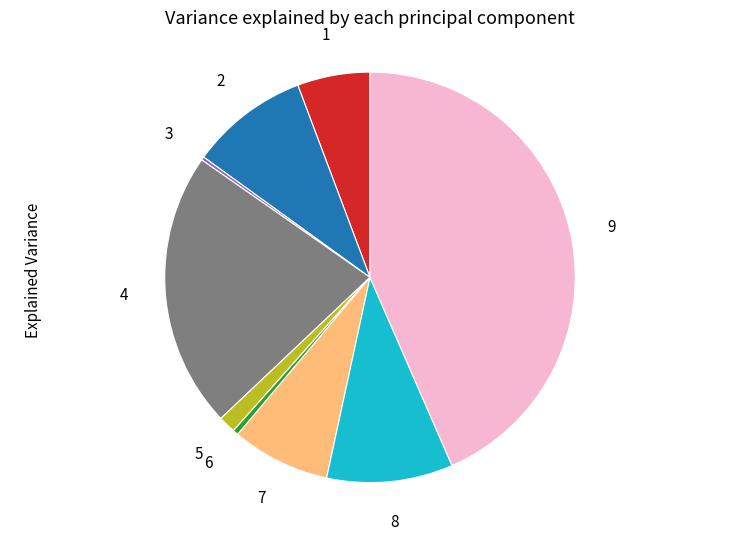

Is there a majority slice in this chart?

No